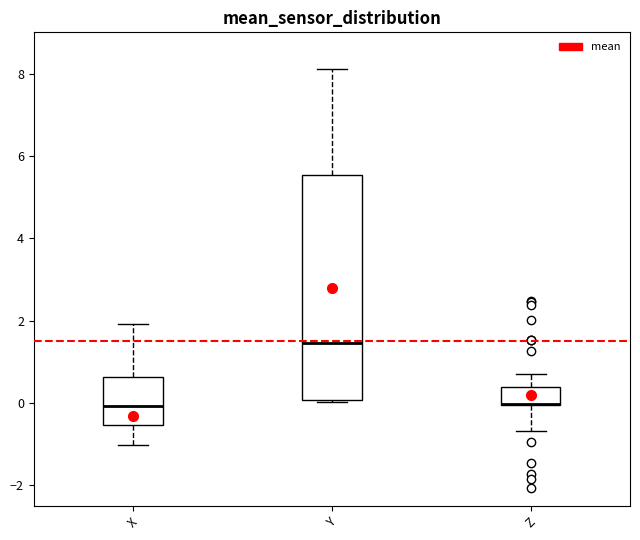

Comparing the boxes themselves (not the whiskers), which one is the tallest?

Y